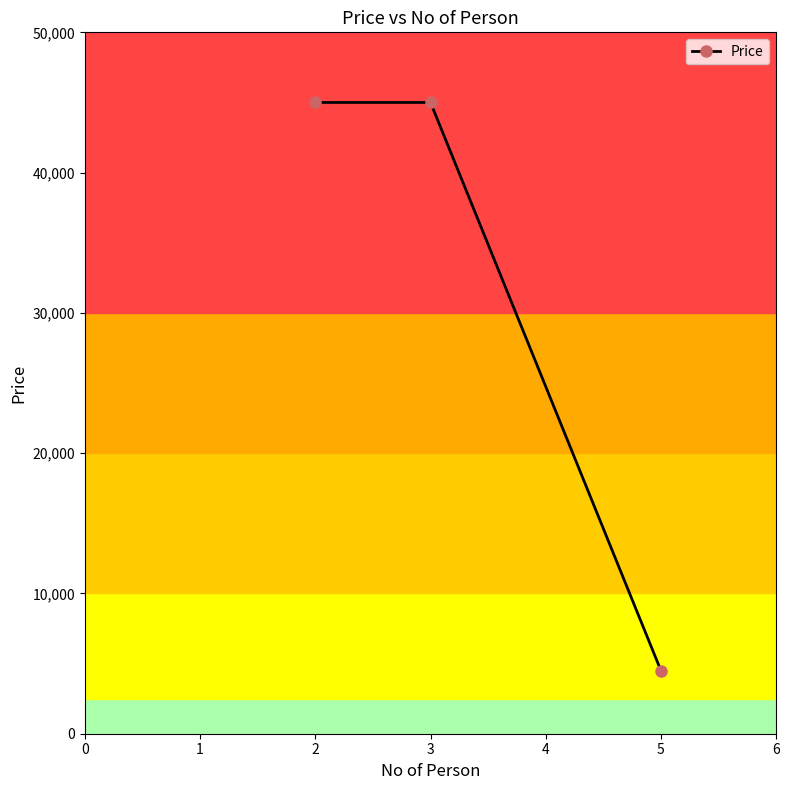

What is the minimum value shown in the chart?

4500